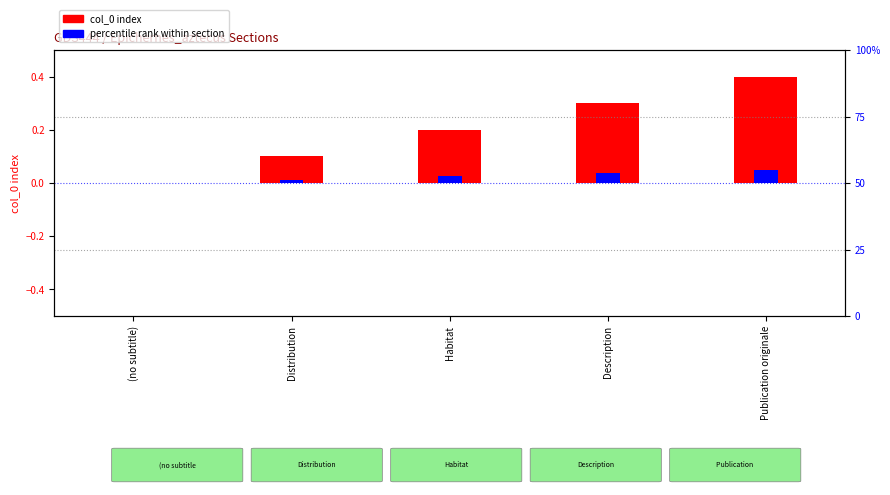

Reading right to left, list all the values displayed in this chart.

col_0 index: 0.4	0.3	0.2	0.1	0.0
percentile rank within section: 0.1	0.0	0.0	0.0	0.0